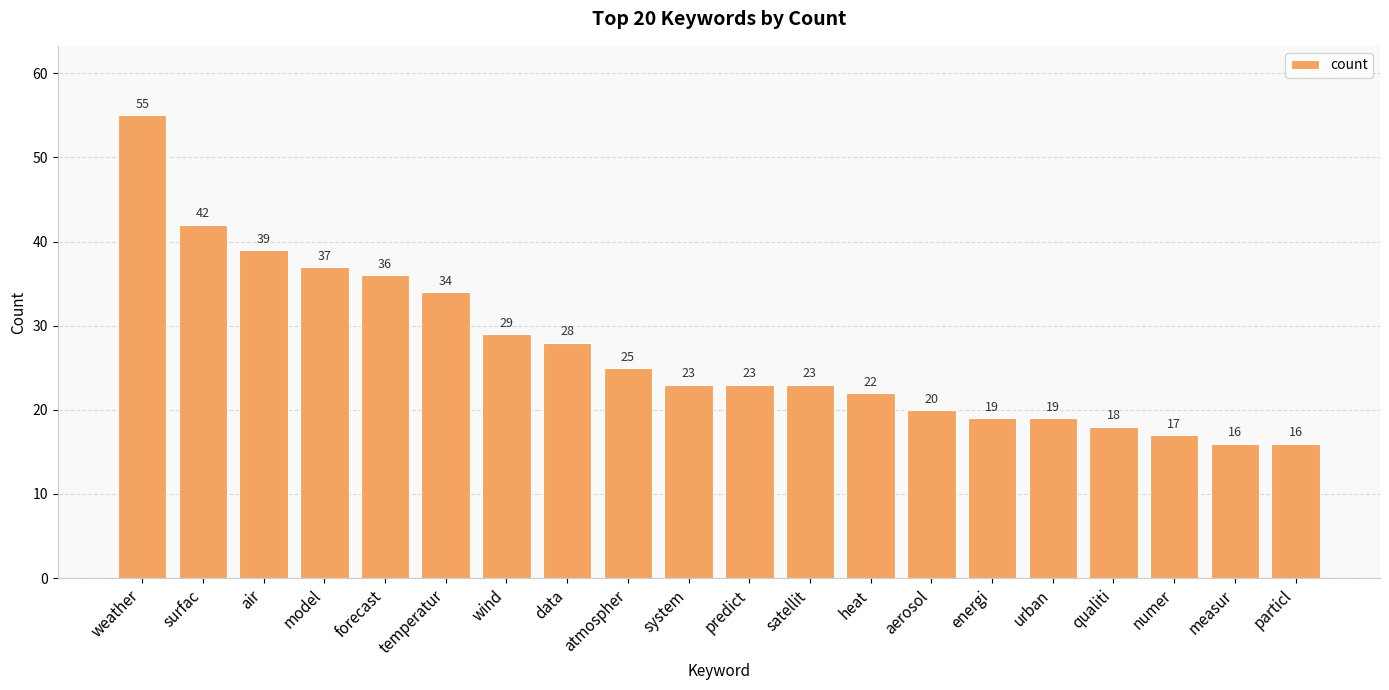

True or false: the data shows 16 at measur.

True